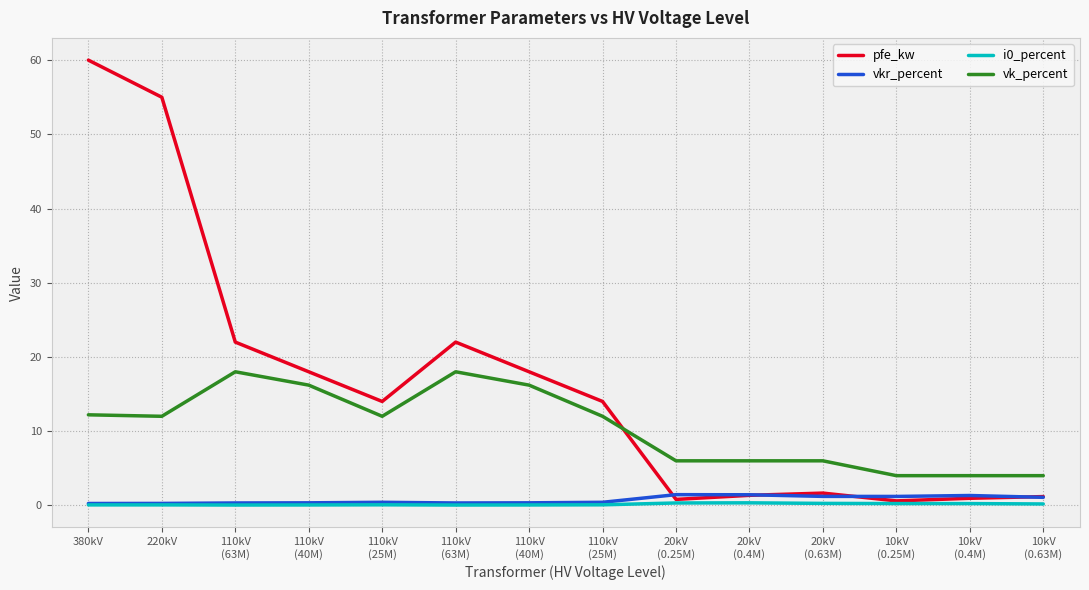

Is this an area chart (filled region under the line)?

No